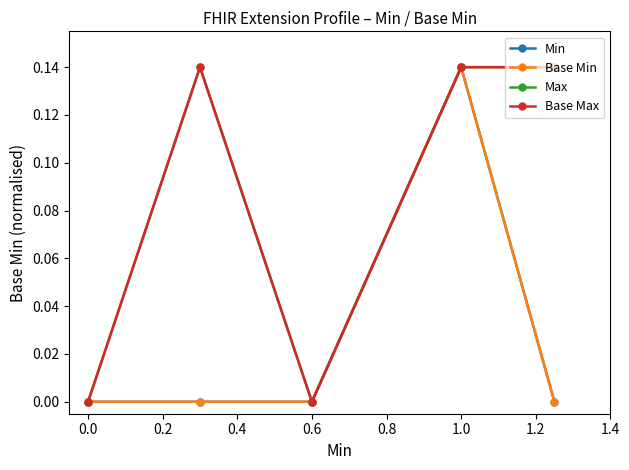

Reading right to left, what are all the values shown in this chart?

Min: 0.0	0.1	0.0	0.0	0.0
Base Min: 0.0	0.1	0.0	0.0	0.0
Max: 0.1	0.1	0.0	0.1	0.0
Base Max: 0.1	0.1	0.0	0.1	0.0